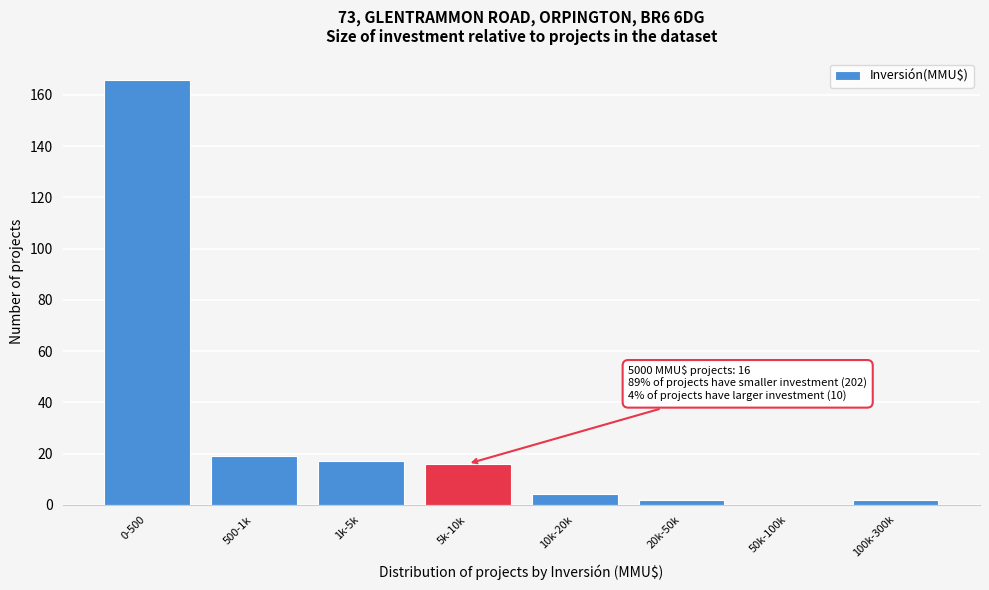

Reading right to left, what are all the values shown in this chart?

100k-300k=2	50k-100k=0	20k-50k=2	10k-20k=4	5k-10k=16	1k-5k=17	500-1k=19	0-500=166